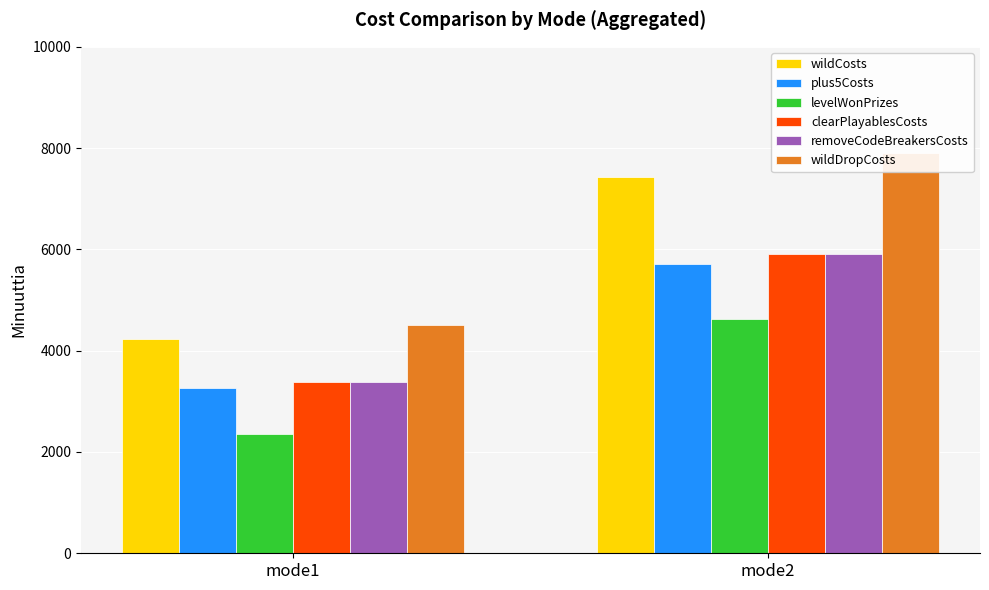

Are the bars grouped side by side (vs. stacked)?

Yes